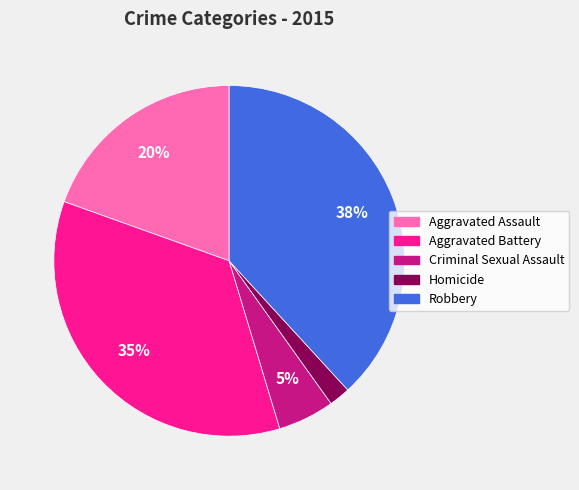

To the nearest percent, what is the average slice percentage?

20%